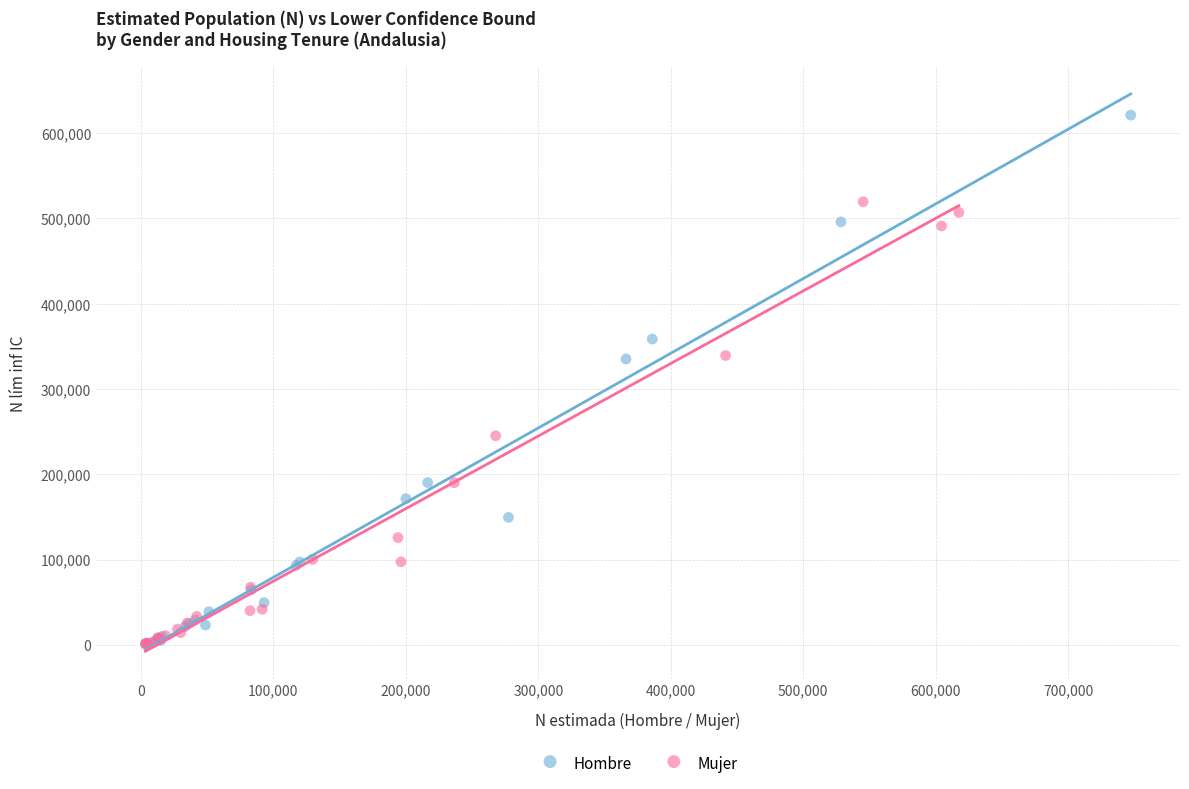

What are all the series names shown in the legend?

Hombre, Mujer